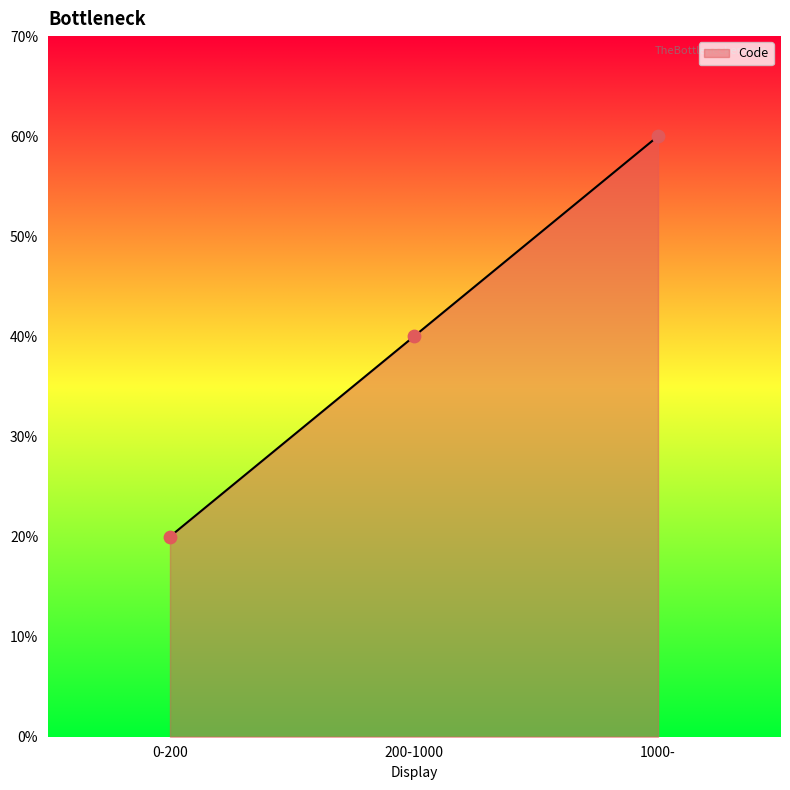

Approximately how many times larger is the value at 1000- compared to 200-1000?

1.5